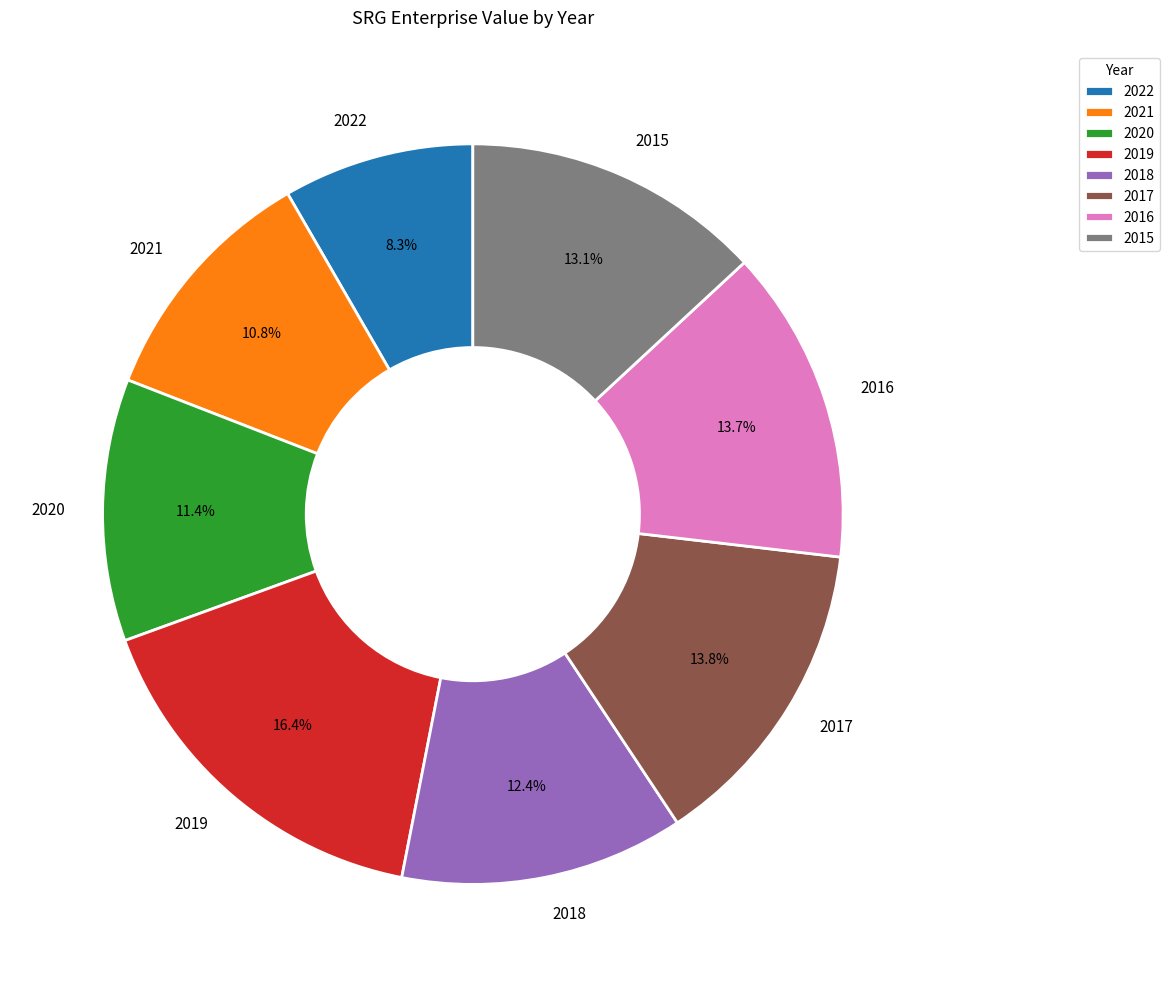

What percentage is the 2017 slice, to the nearest percent?

14%